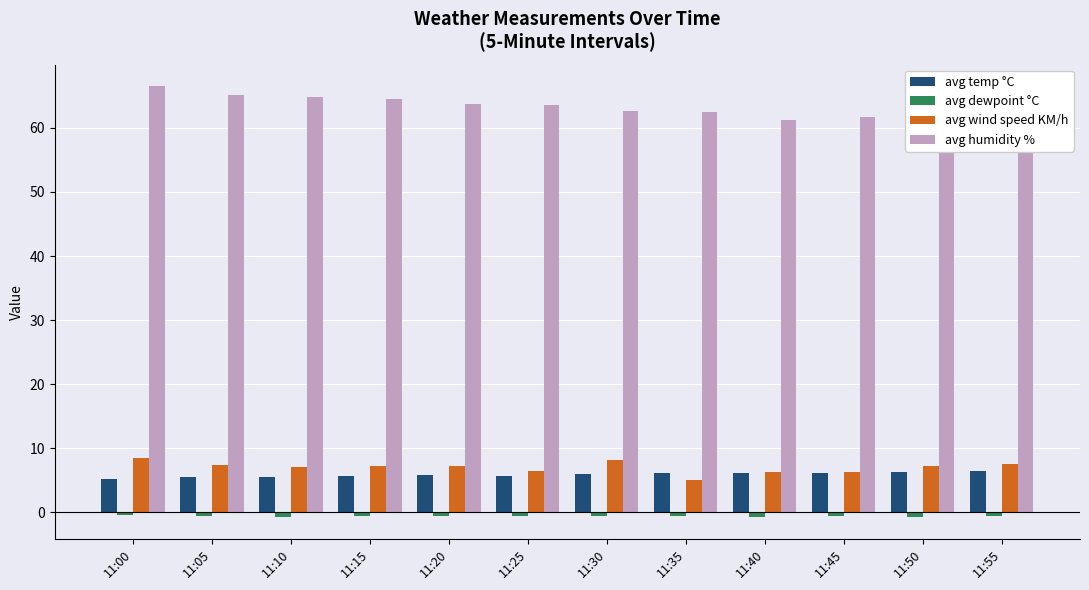

How many bars are there in total?

48